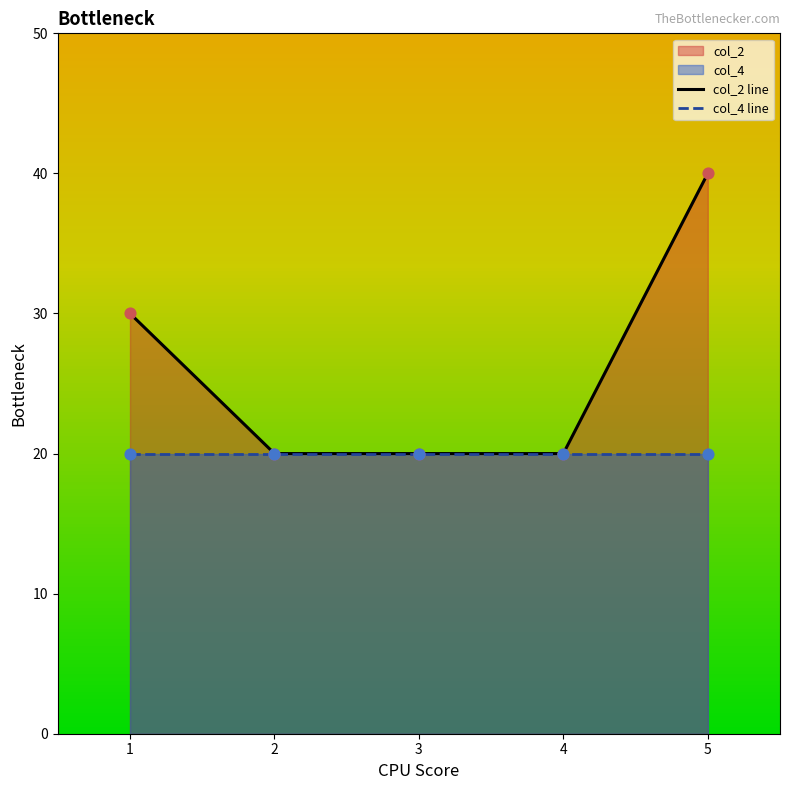

Which series reaches the maximum Y coordinate?

col_2 line